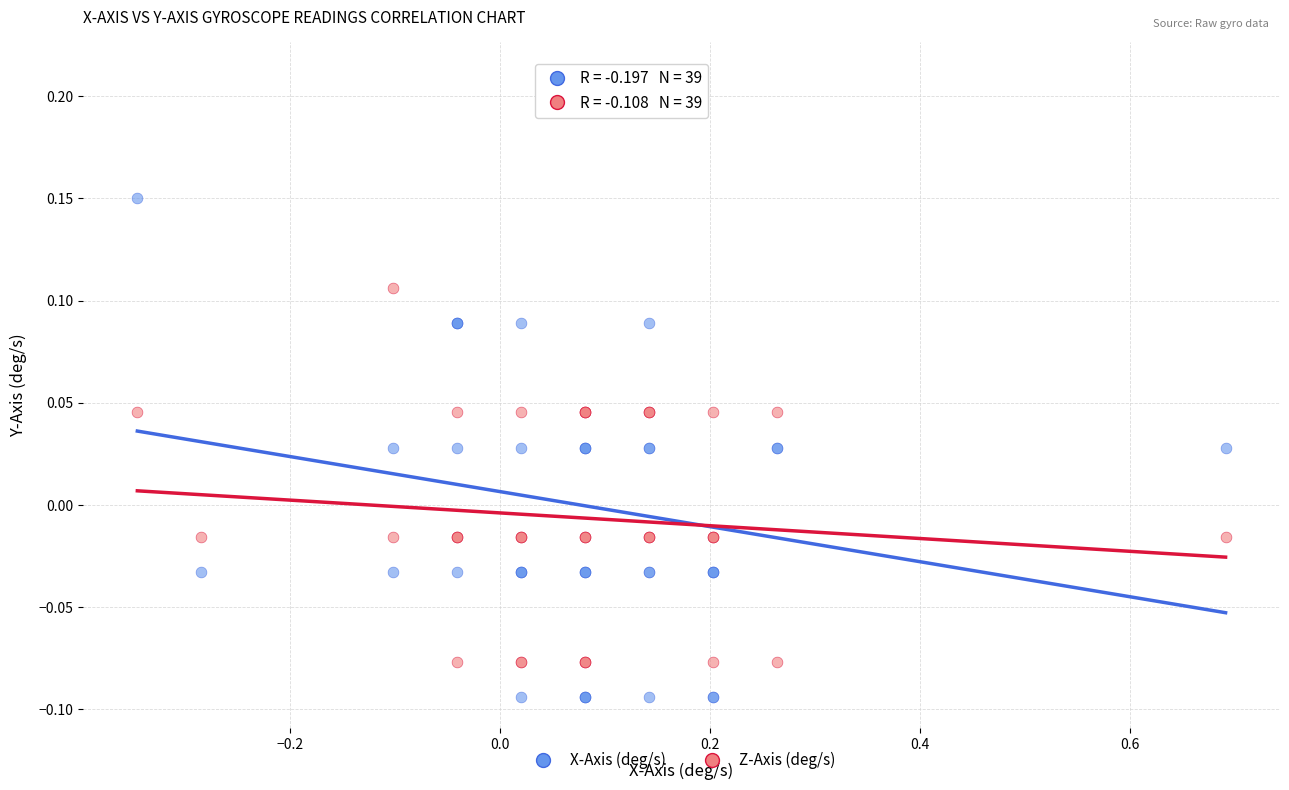

Which series contains the lowest Y value?

X-Axis (deg/s)